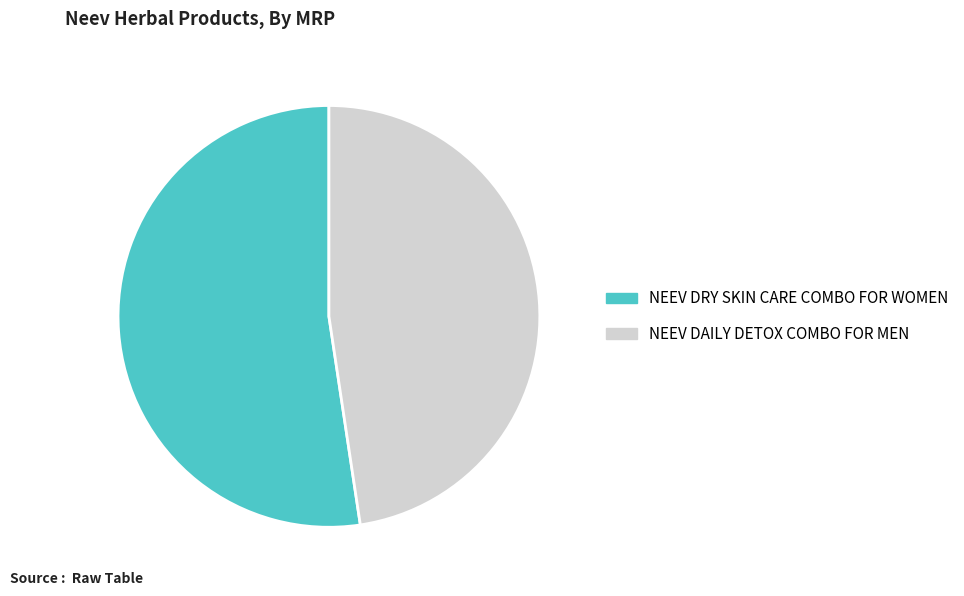

Does any single category account for the majority?

Yes